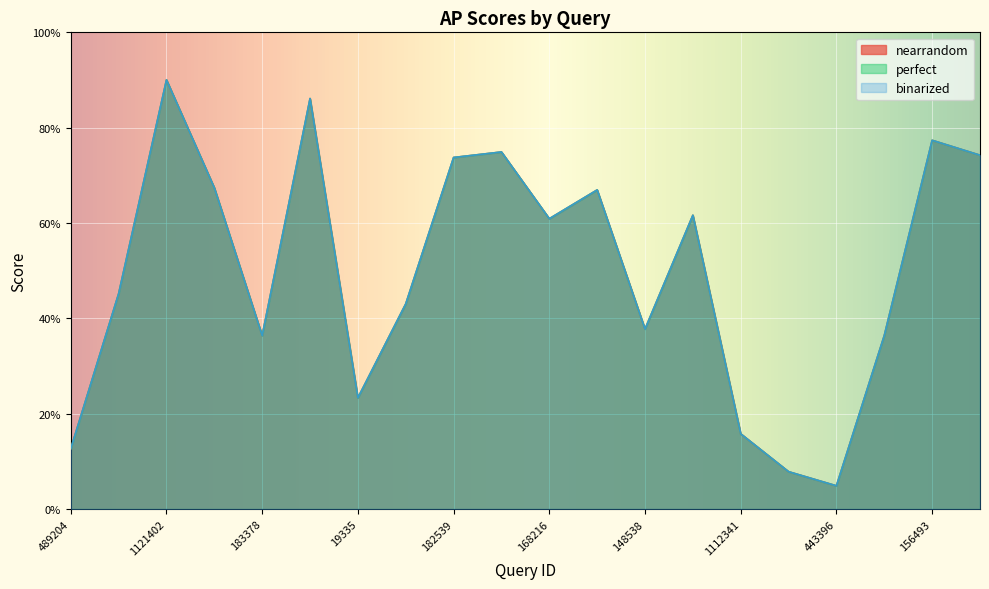

What is the difference between the maximum and minimum values in the nearrandom series?

0.9